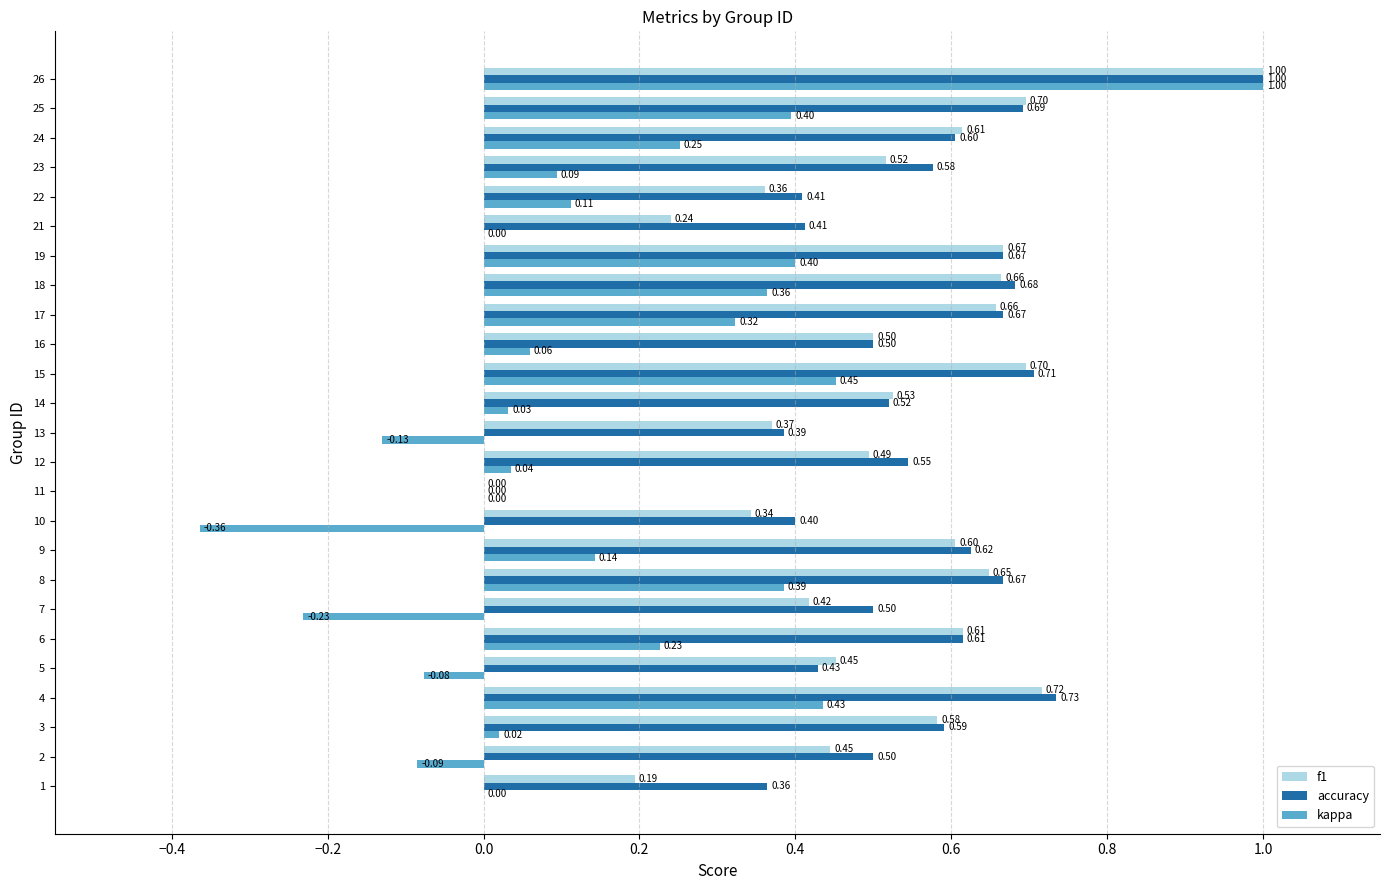

Between 3 and 19, which series saw the biggest shift?

kappa